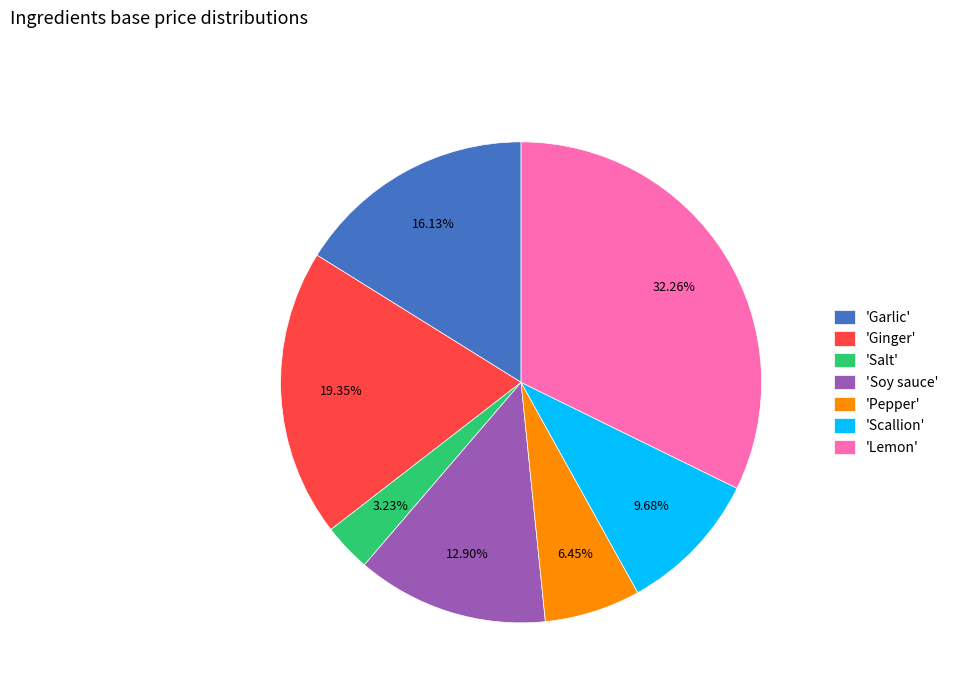

Between 'Soy sauce' and 'Ginger', which is larger?

'Ginger'